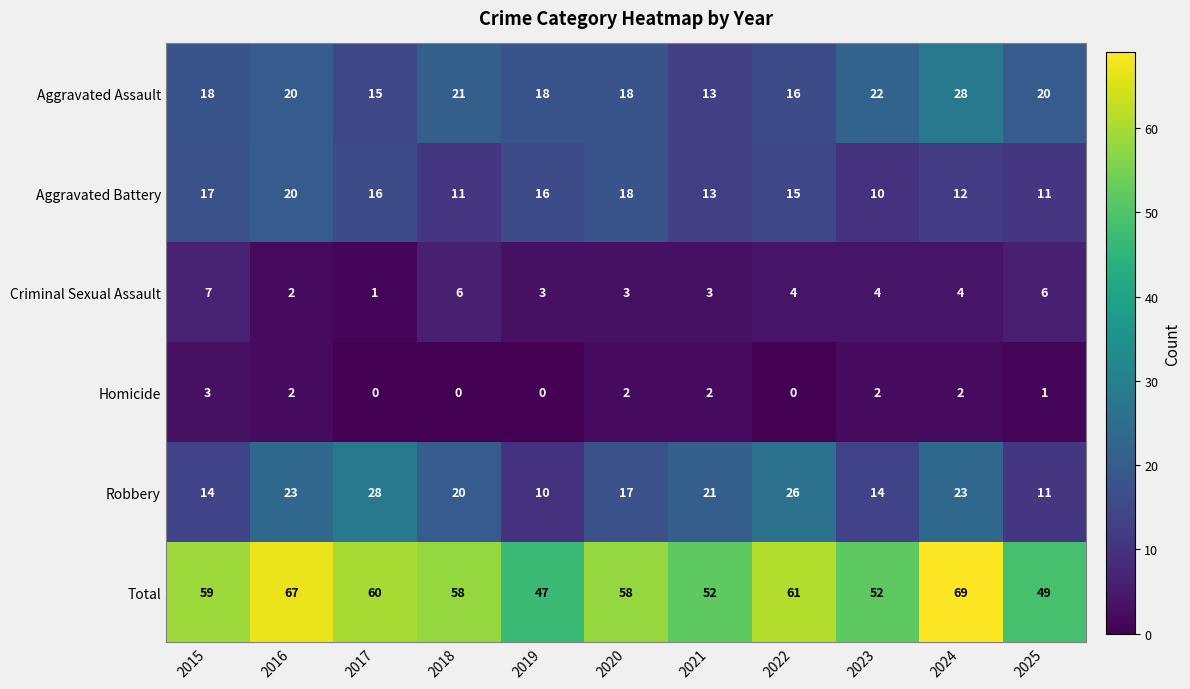

How many categories are shown in the chart?

11